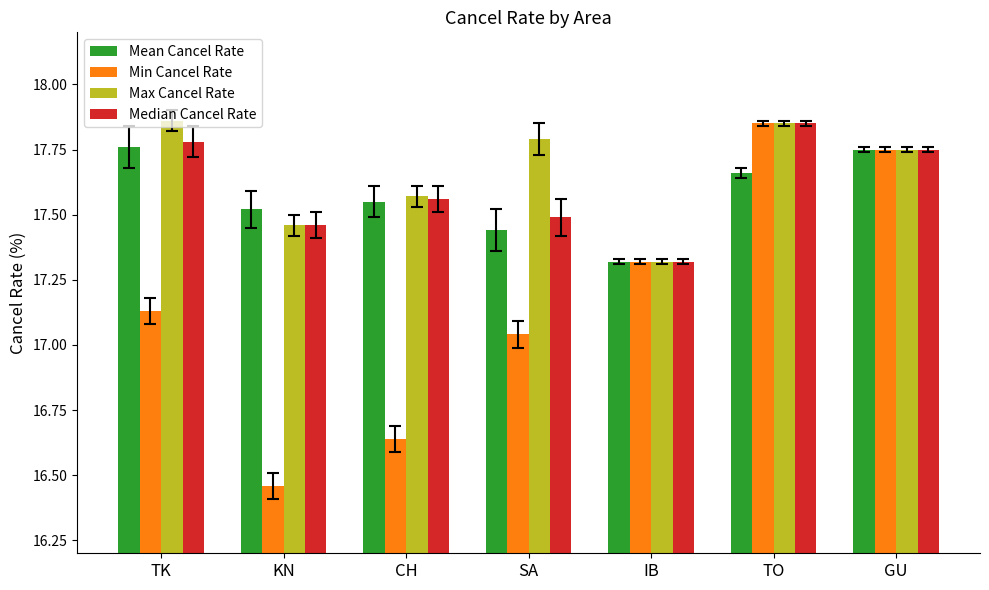

What is the total value across all series at TO?

71.2